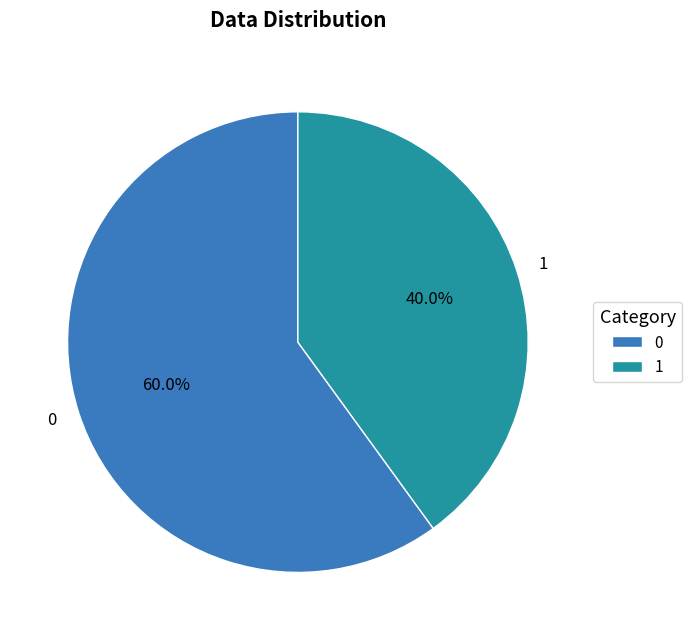

Does any single category account for the majority?

Yes